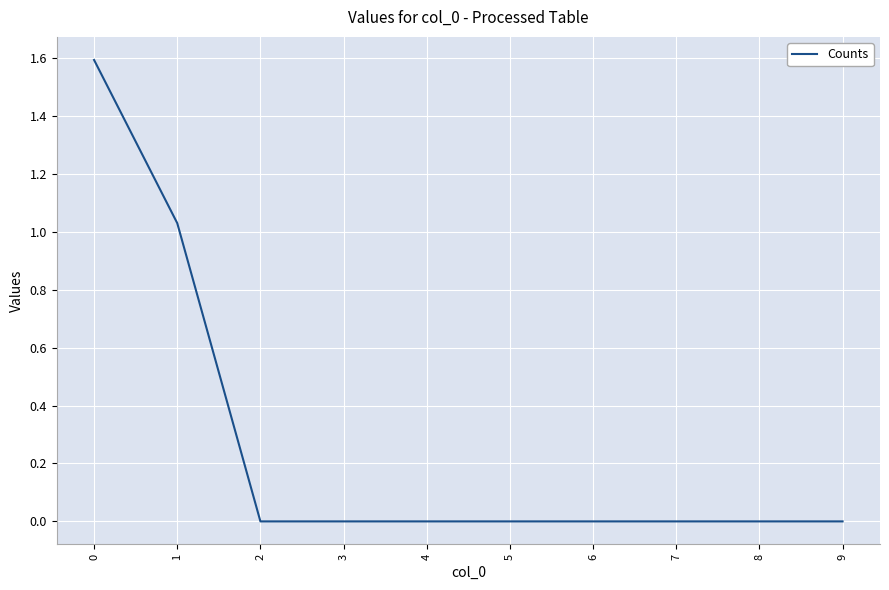

What is the difference between the maximum and second lowest values?

1.6